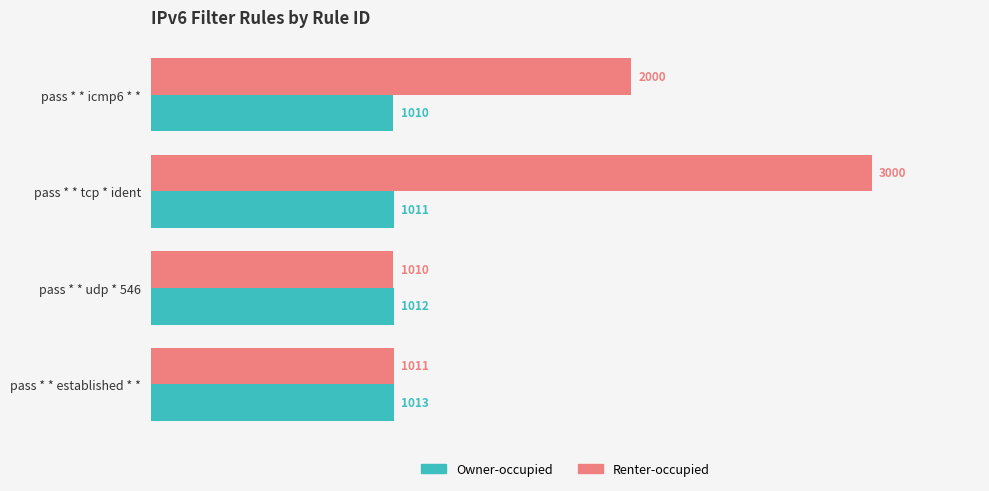

What are all the series names shown in the legend?

Owner-occupied, Renter-occupied